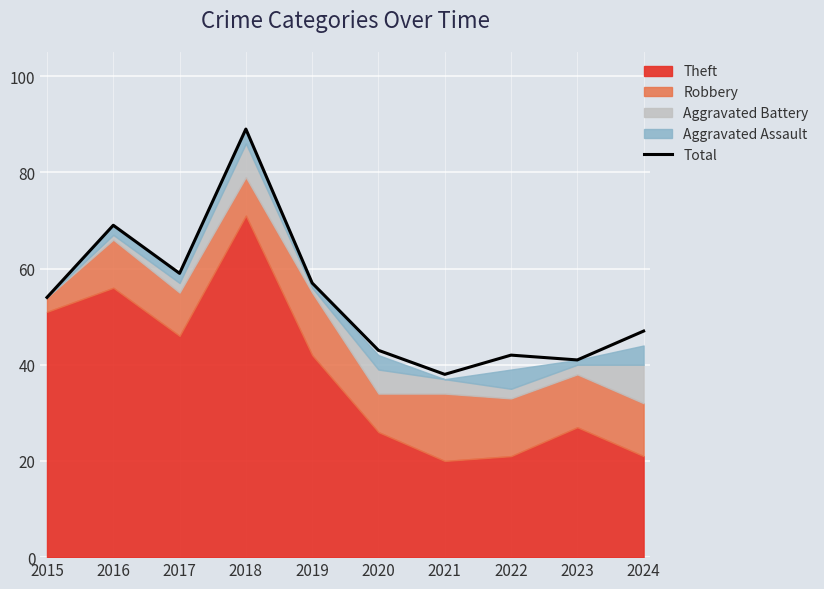

What is the sum of all values?

539